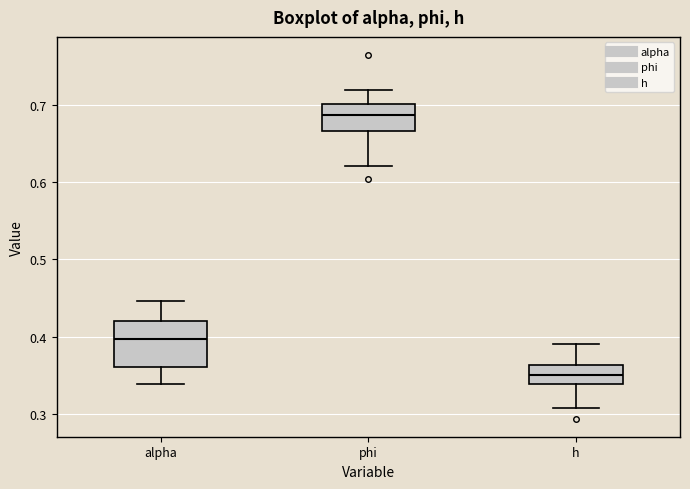

Reading left to right, transcribe this box plot: for each box, give where its median line is, the range the box spans, and where its two whiskers end, as read against the y-axis. The values are not printed on the chart, so give them approximately, as read against the axis.

alpha: median 0.40, box 0.36 to 0.42, whiskers 0.34 to 0.45
phi: median 0.69, box 0.67 to 0.70, whiskers 0.62 to 0.72
h: median 0.35, box 0.34 to 0.36, whiskers 0.31 to 0.39